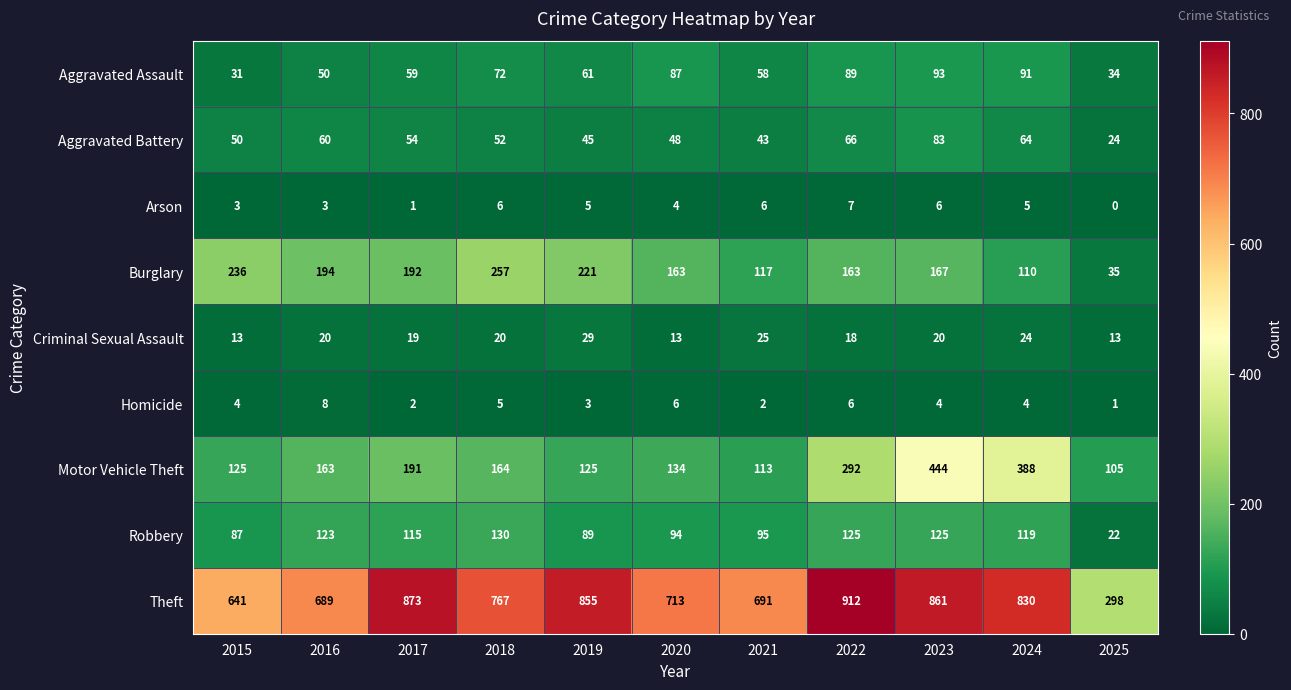

Which category has the highest value in the Motor Vehicle Theft series?

2023